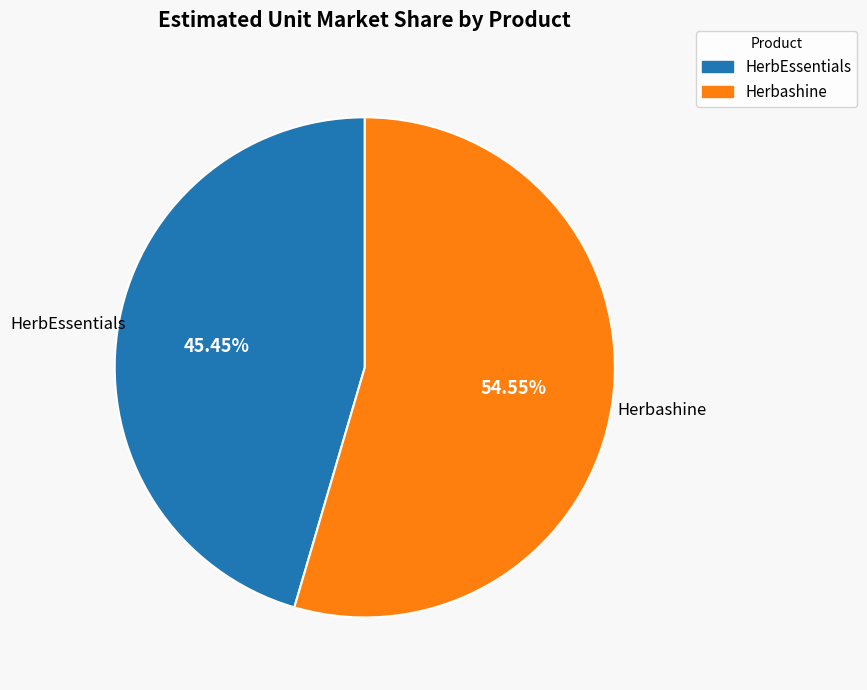

Which category accounts for the majority?

Herbashine